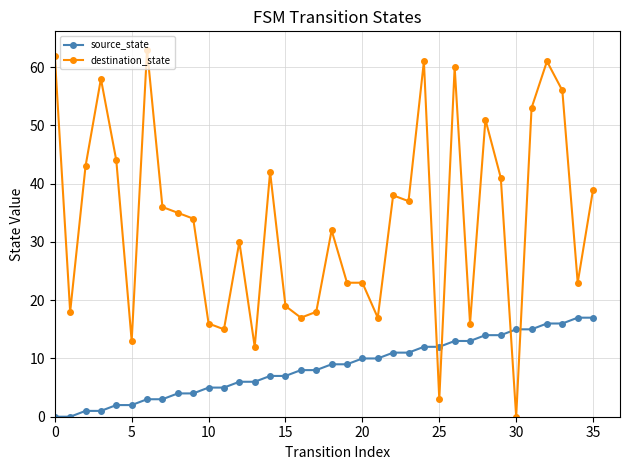

At how many categories does at least one series exceed 59?

5